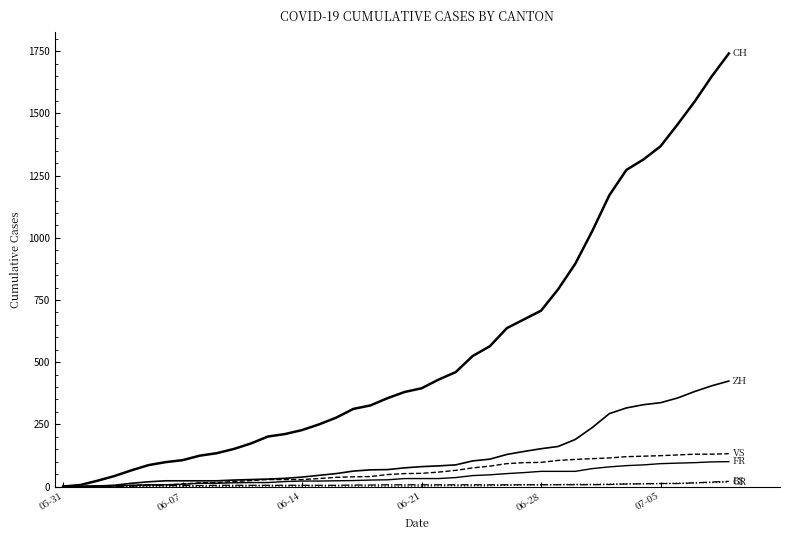

Reading left to right, transcribe all the data shown in this chart.

CH: 0	6	23	42	65	86	98	106	124	134	151	173	201	211	227	250	277	312	326	355	380	395	430	460	525	564	637	672	707	793	895	1027	1171	1273	1315	1368	1456	1548	1649	1741
ZH: 0	0	2	5	13	19	23	23	23	23	26	28	30	33	38	45	52	62	67	68	75	80	83	87	103	110	129	141	152	161	189	237	293	316	329	337	356	382	405	424
VS: 0	1	2	2	4	7	7	10	15	16	20	24	28	28	28	32	37	39	40	48	52	53	58	65	75	82	92	96	97	105	109	112	115	120	122	124	127	130	130	132
FR: 0	0	2	3	5	7	7	9	13	13	15	16	16	20	22	22	23	24	26	27	32	32	32	36	44	47	52	56	61	61	61	72	79	84	87	92	94	96	99	100
BS: 0	0	0	1	1	4	4	4	4	5	5	5	5	5	5	5	5	6	6	7	7	7	7	7	7	7	7	7	7	7	7	7	8	10	11	12	12	15	18	21
GR: 0	0	0	1	1	1	1	1	1	1	1	2	2	2	2	2	2	2	2	2	2	2	3	3	3	3	5	7	7	8	9	9	10	11	11	12	13	14	16	18